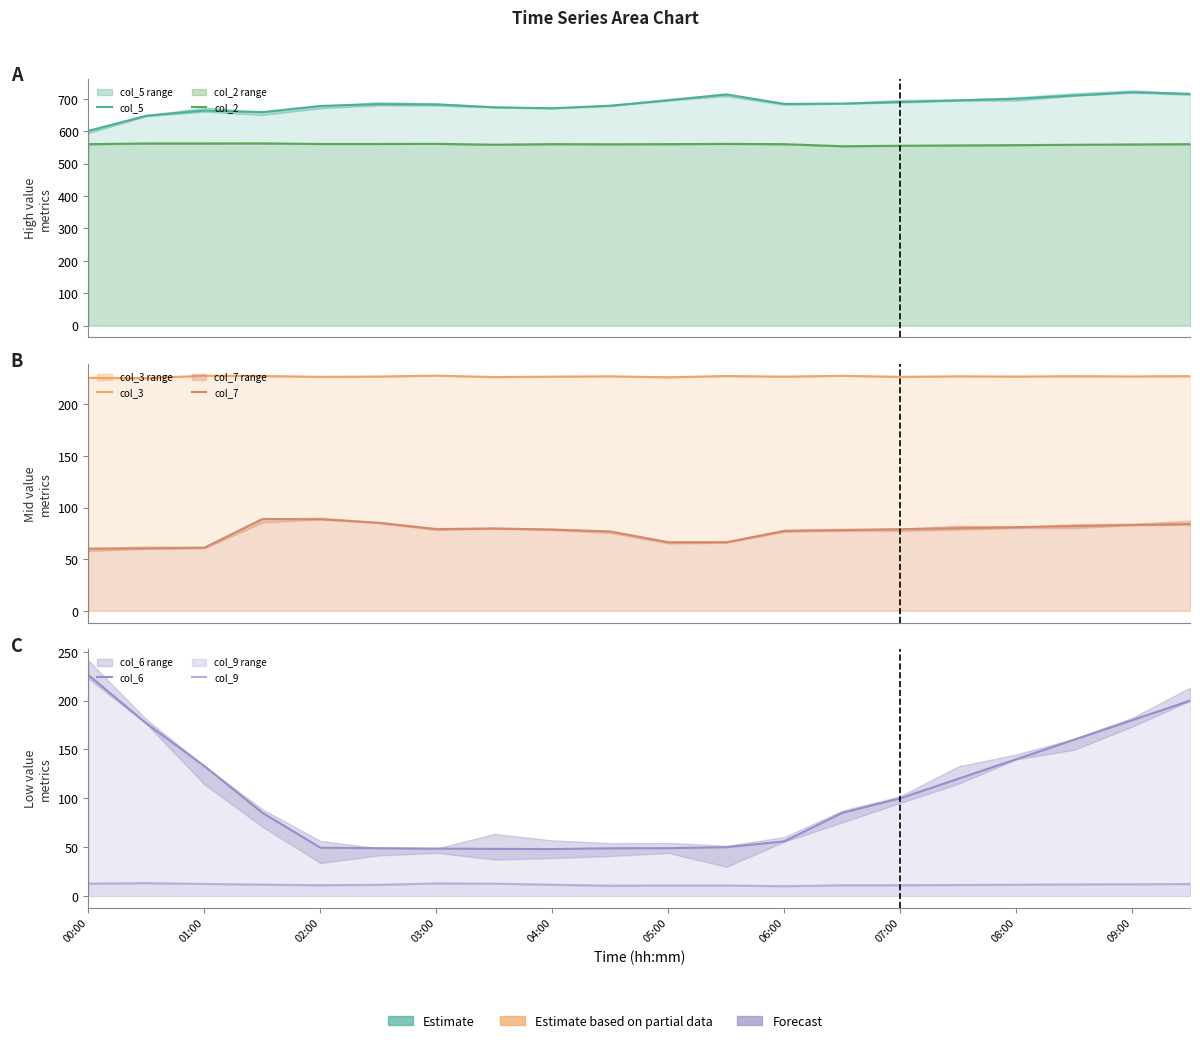

What is the sum of the col_6 values at 15 and 00:00?

346.1